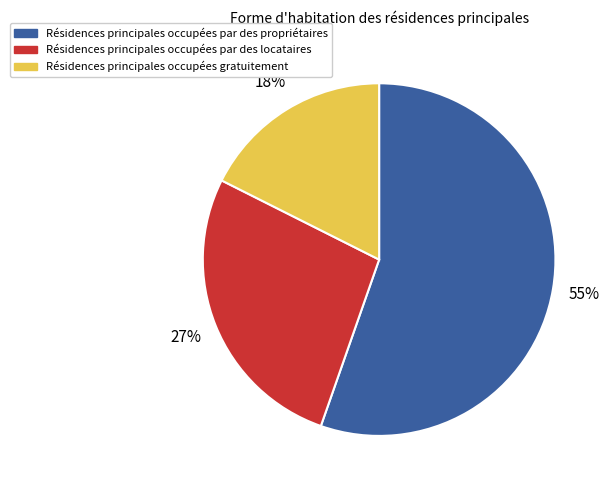

To the nearest percent, what is the average slice percentage?

33%